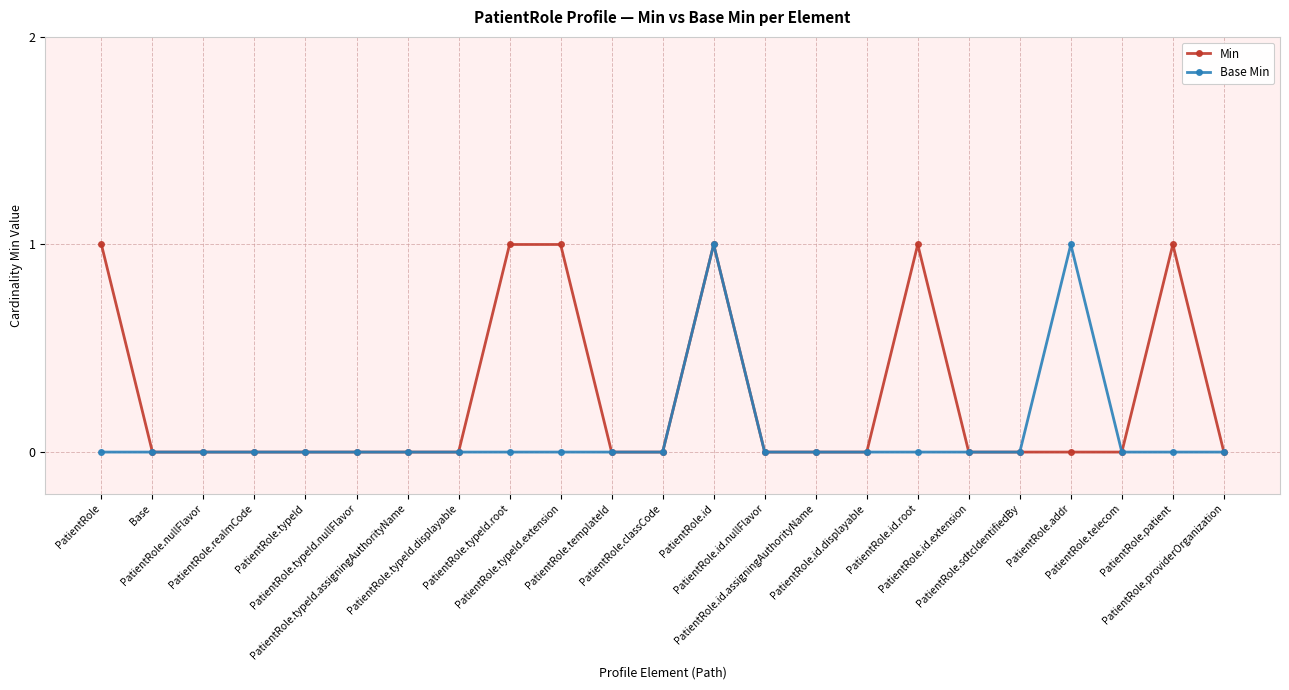

At which category is the sum across all series the highest?

PatientRole.id